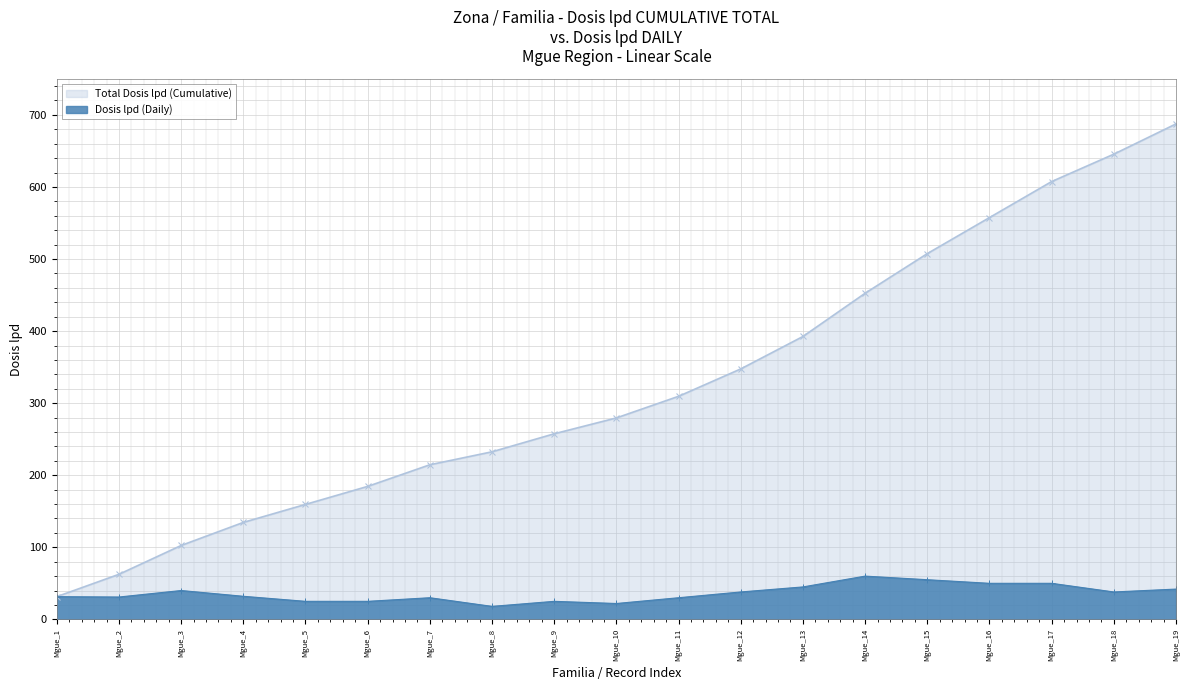

What is the value of the Total Dosis lpd (Cumulative) point at the 18th from the left?

645.5